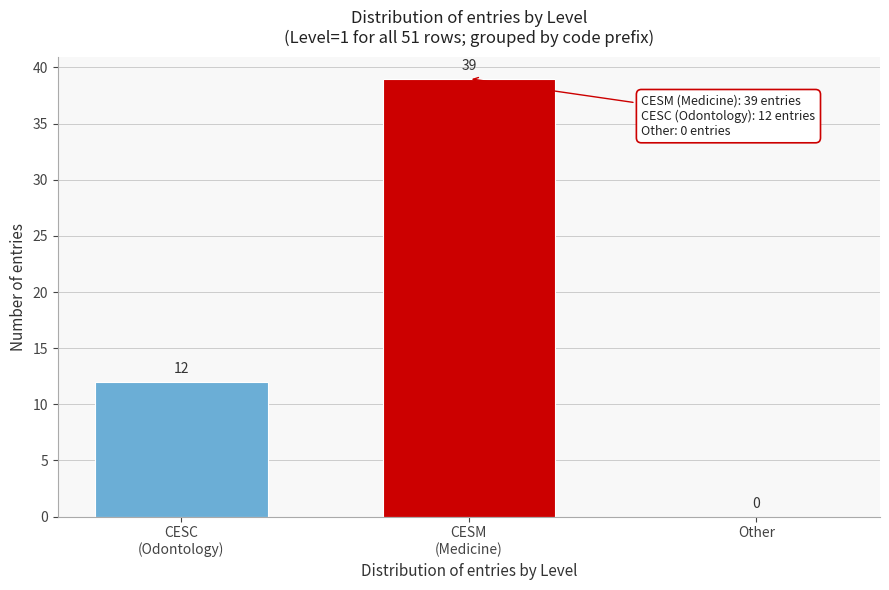

True or false: the data shows 18 at Other.

False